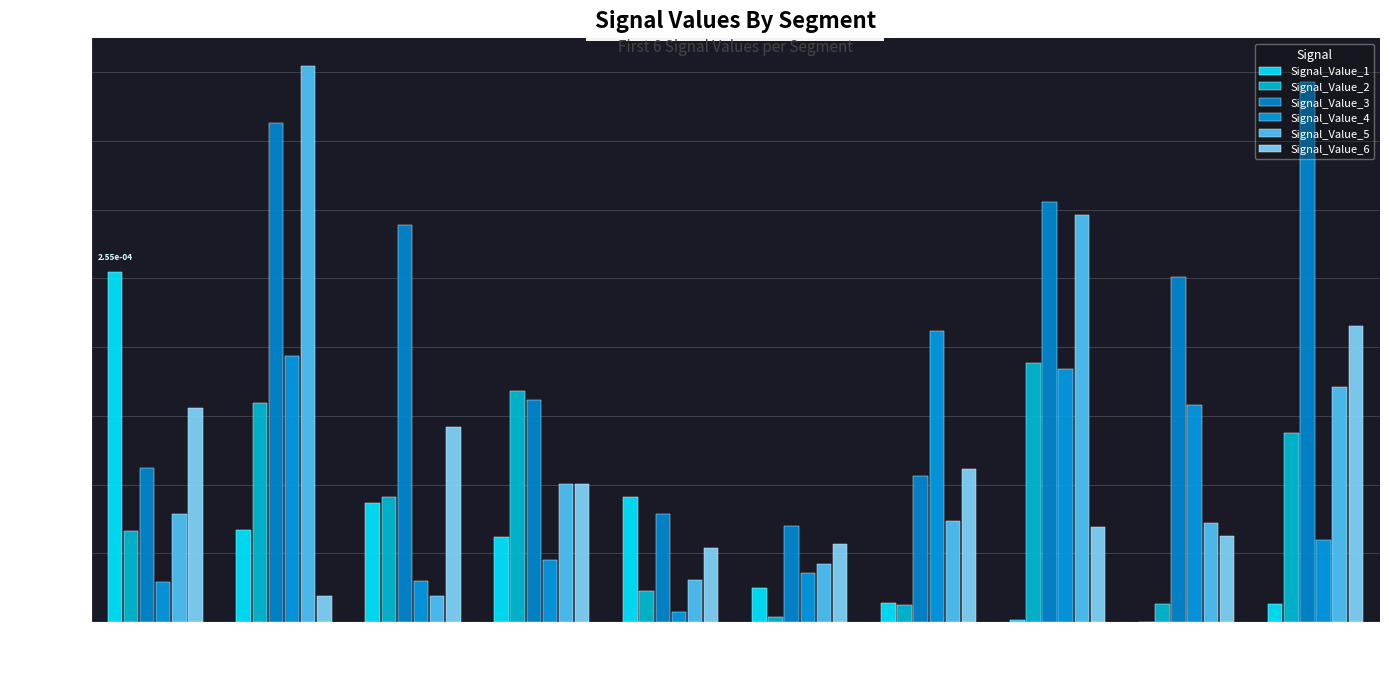

What are all the series names shown in the legend?

Signal_Value_1, Signal_Value_2, Signal_Value_3, Signal_Value_4, Signal_Value_5, Signal_Value_6